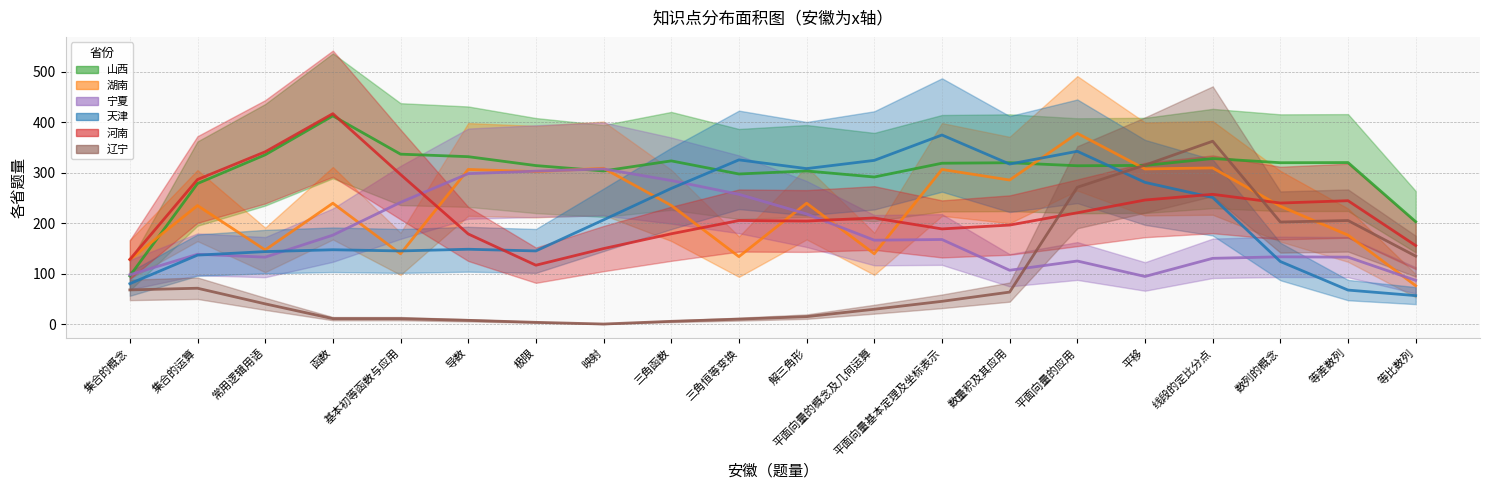

True or false: 天津 and 河南 cross at least once.

True